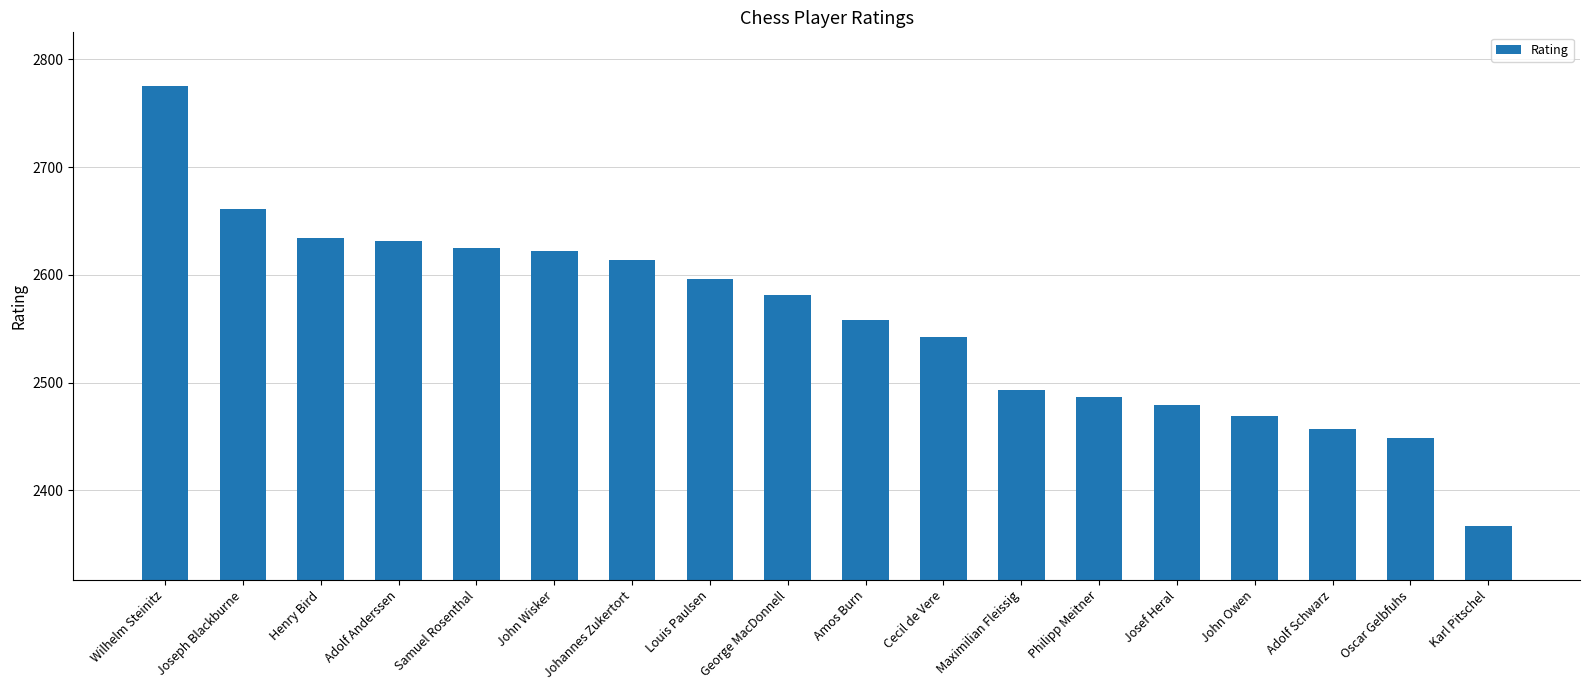

The chart shows a value of 2479 at Josef Heral. True or false?

True